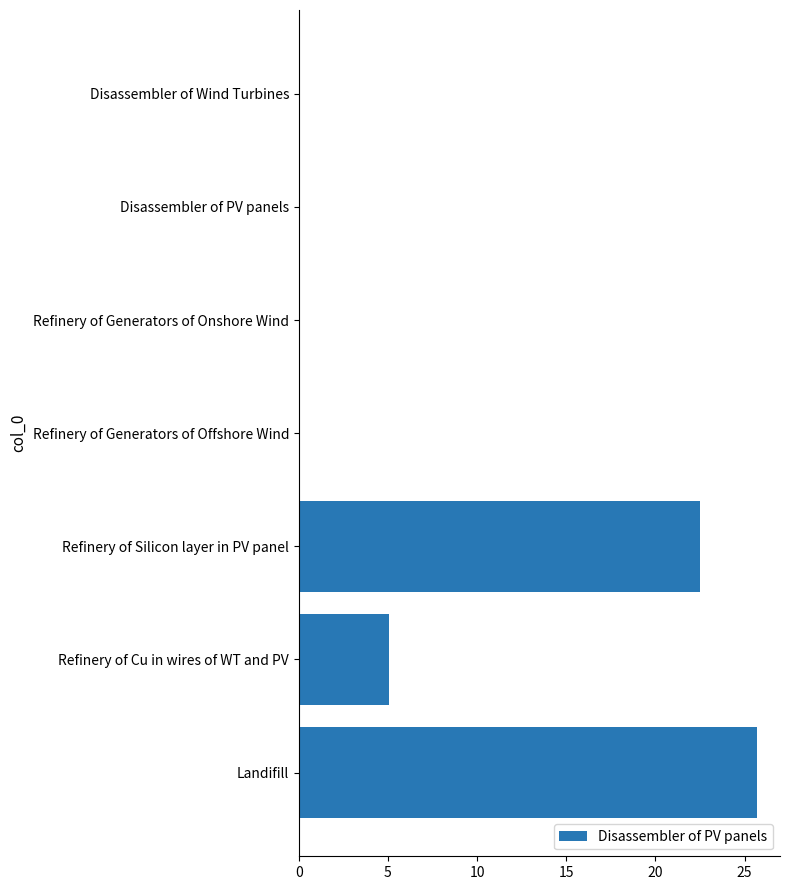

Reading top to bottom, list all the values displayed in this chart.

Disassembler of Wind Turbines=0.0	Disassembler of PV panels=0.0	Refinery of Generators of Onshore Wind=0.0	Refinery of Generators of Offshore Wind=0.0	Refinery of Silicon layer in PV panel=22.5	Refinery of Cu in wires of WT and PV=5.1	Landifill=25.7